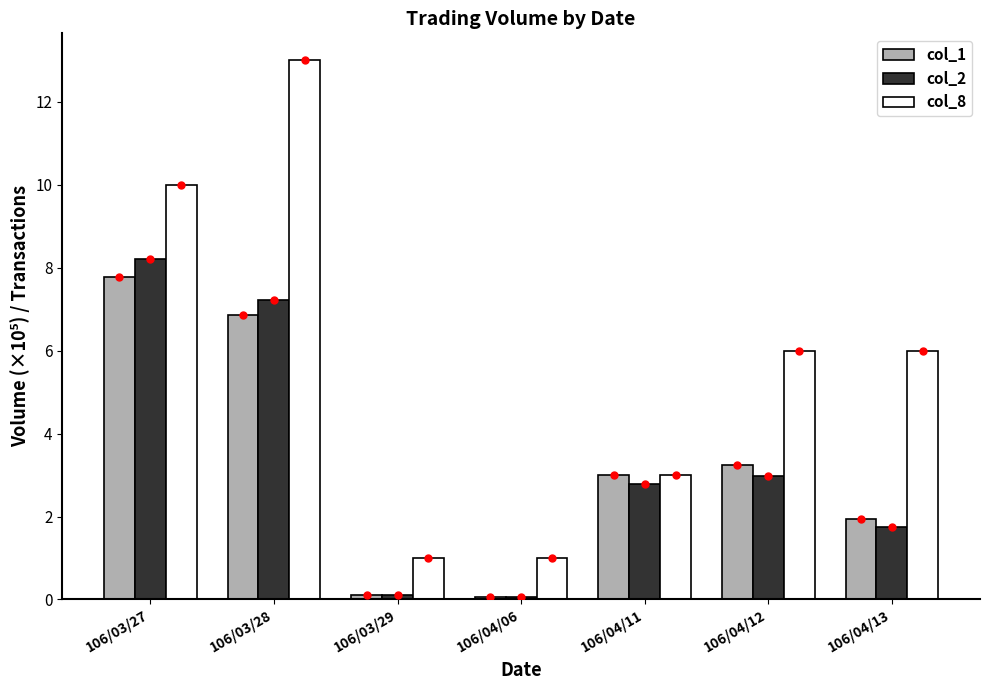

Which series has the largest range (max minus min)?

col_8